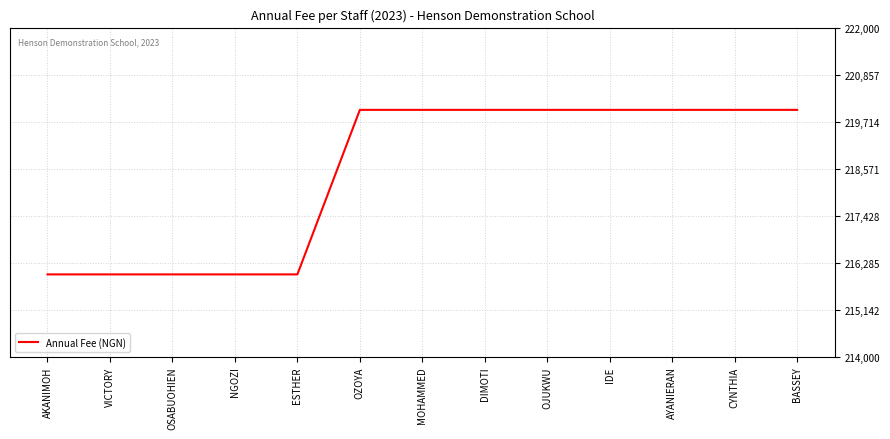

How many distinct data groups are displayed?

1